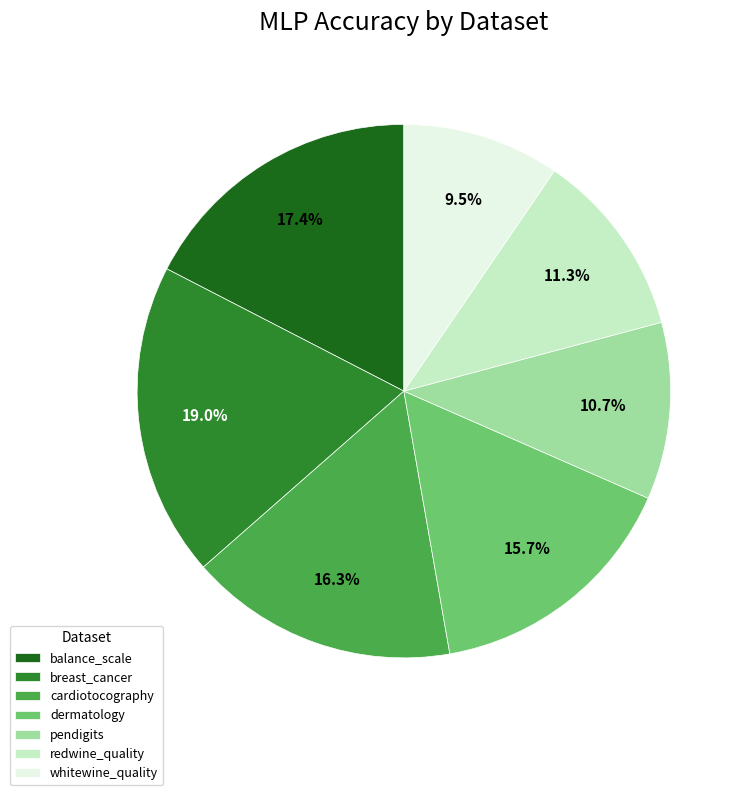

Rank the categories by value from lowest to highest.

whitewine_quality, pendigits, redwine_quality, dermatology, cardiotocography, balance_scale, breast_cancer